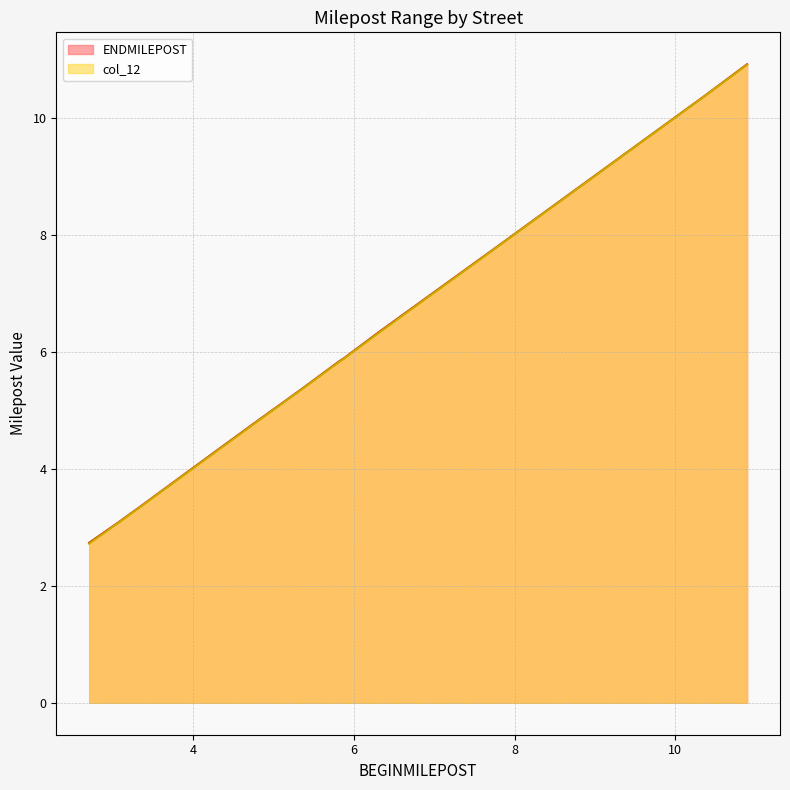

What is the label of the 4th point from the left?

4.2779